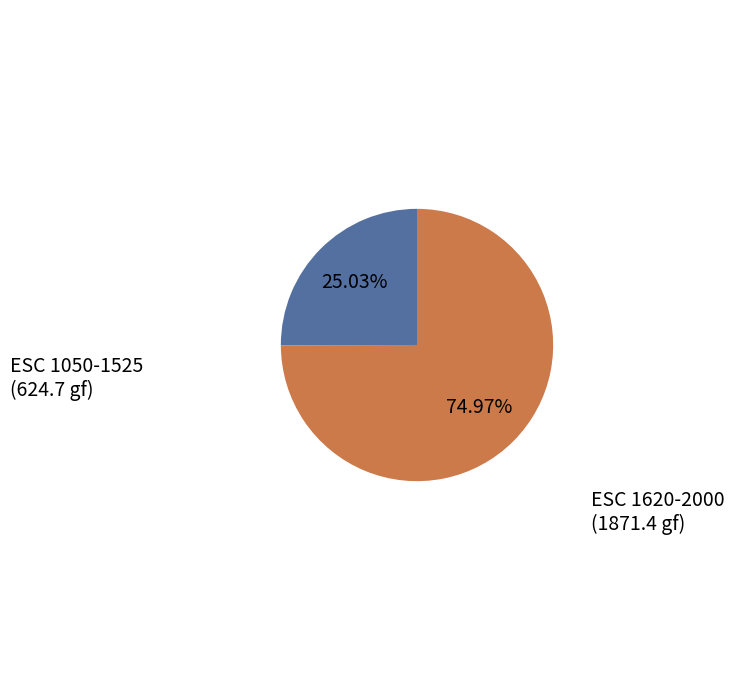

Is there any slice that represents more than half of the pie?

Yes